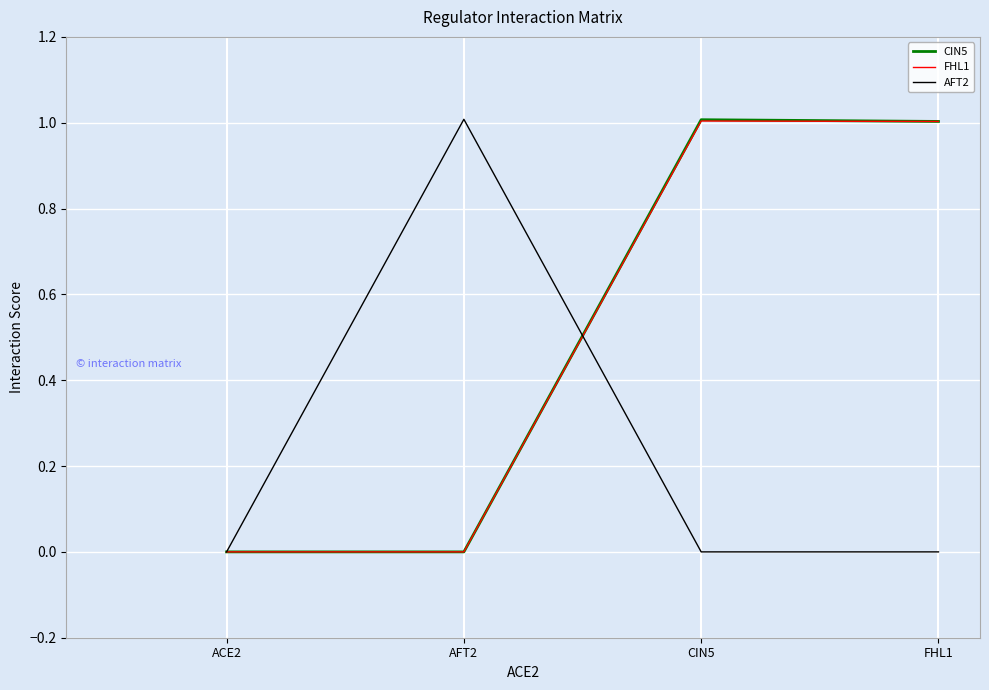

Reading right to left, extract all data points from this chart.

CIN5: 1.0	1.0	0.0	0.0
FHL1: 1.0	1.0	0.0	0.0
AFT2: 0.0	0.0	1.0	0.0